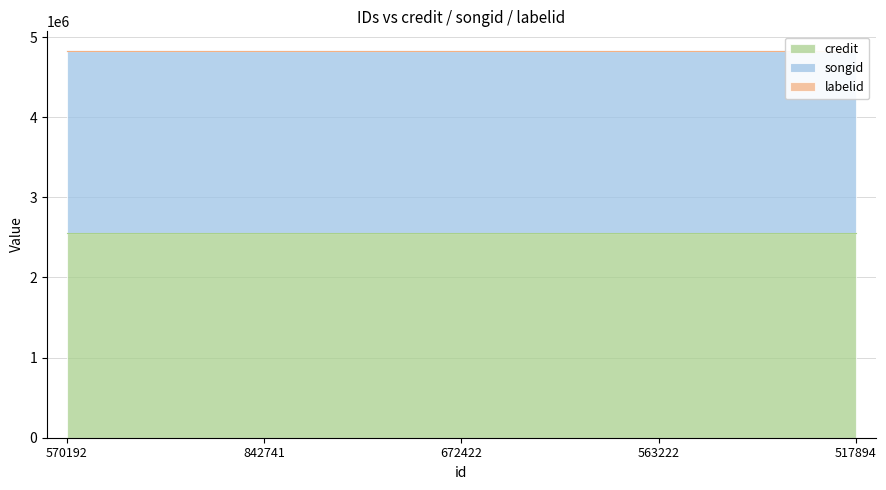

At which label is labelid closest to 1477?

570192